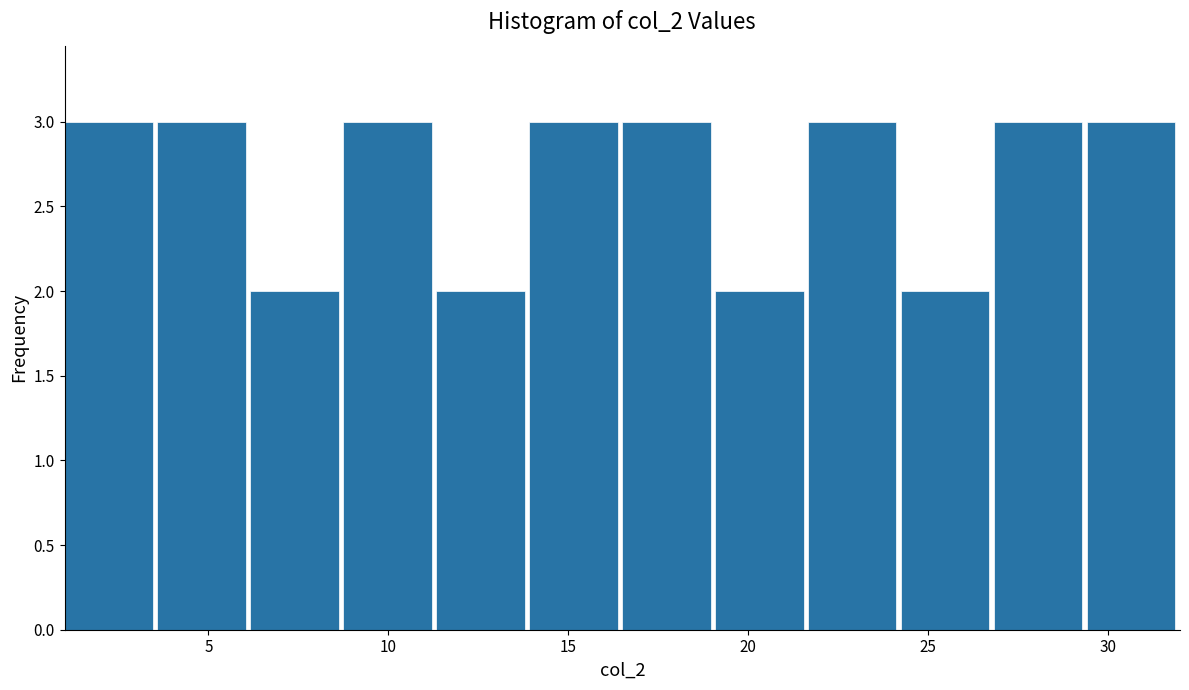

Reading left to right, transcribe this chart: for each bar, give the range it covers on the x-axis and its height. Neither the bar edges nor the heights are printed on the chart, so give them approximately, as read against the axes.

1.0 to 3.5: 3
3.5 to 6.0: 3
6.0 to 9.0: 2
9.0 to 11.5: 3
11.5 to 14.0: 2
14.0 to 16.5: 3
16.5 to 19.0: 3
19.0 to 21.5: 2
21.5 to 24.5: 3
24.5 to 27.0: 2
27.0 to 29.5: 3
29.5 to 32.0: 3